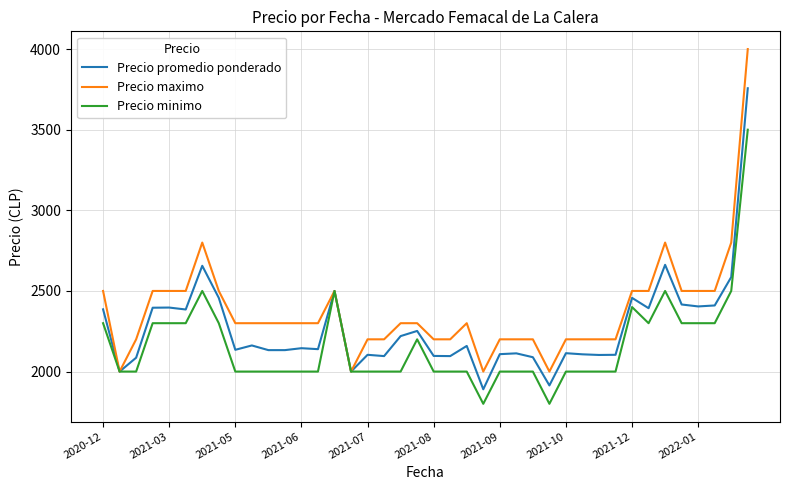

What is the lowest value of the Precio maximo series?

2000